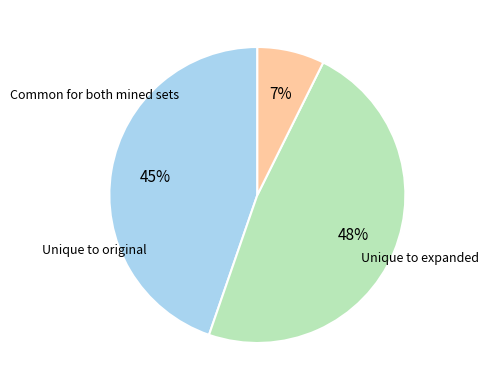

To the nearest percent, what is the average slice percentage?

33%